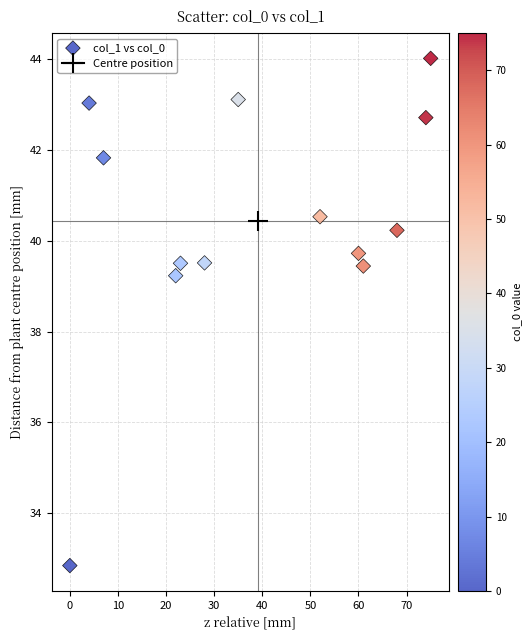

What Y value in the scatter plot is closest to 38?

39.2